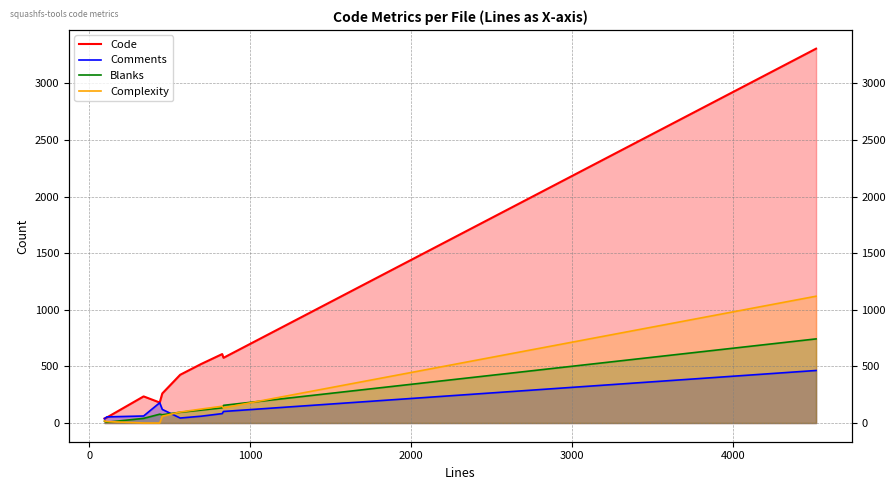

True or false: Code has more than 1 points higher than both neighbors.

True